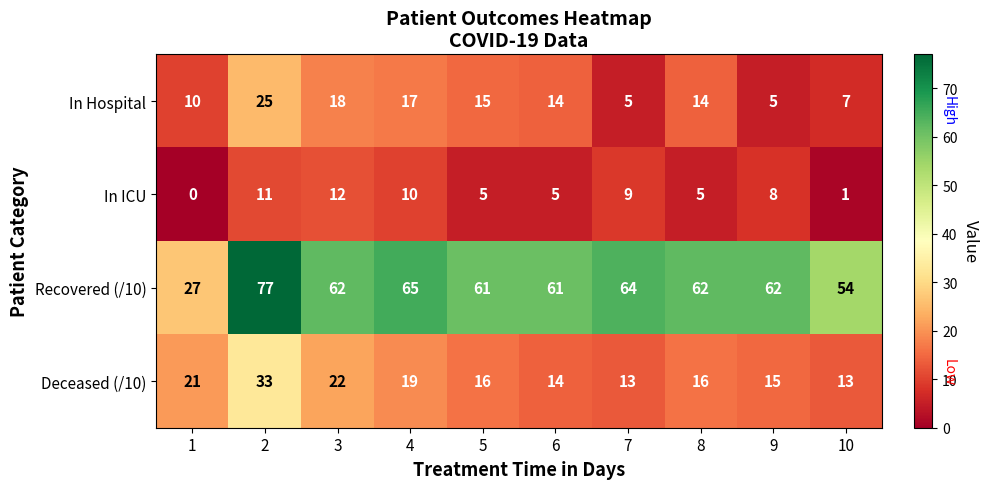

What is the maximum value for Recovered (/10)?

77